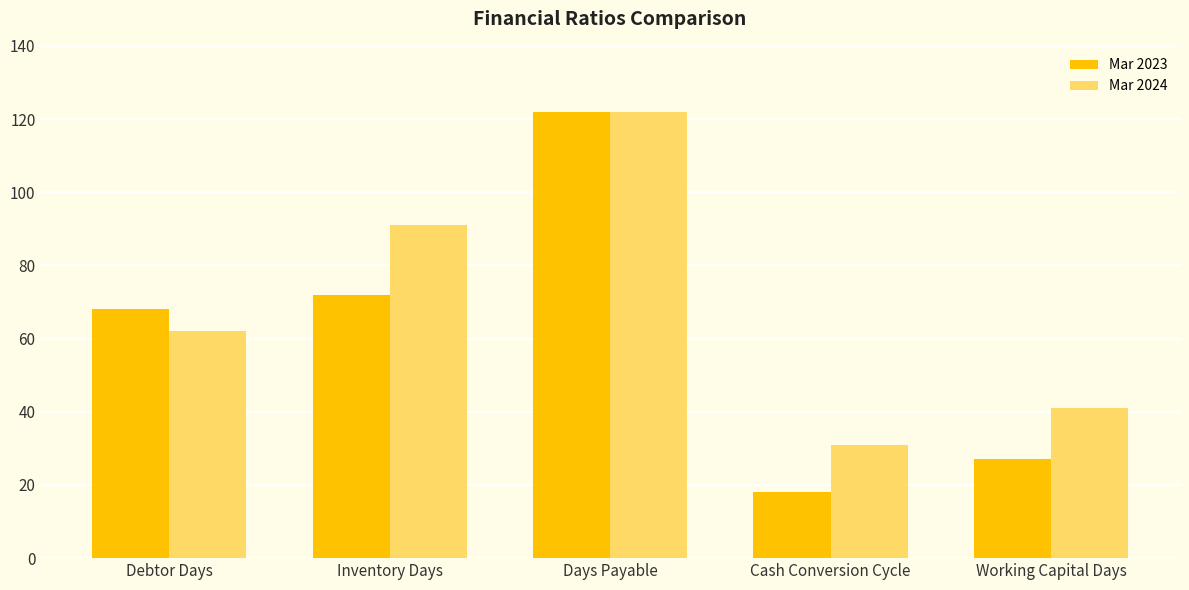

The Mar 2024 series shows 122 at Days Payable. True or false?

True